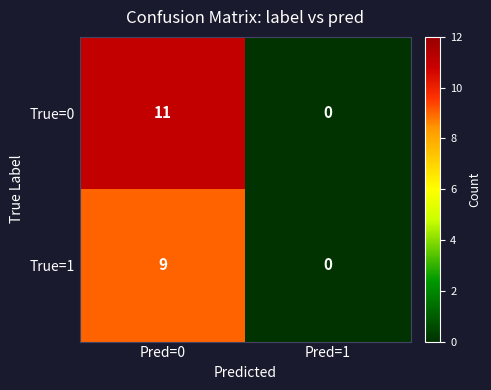

Which series changed the most between Pred=0 and Pred=1?

True=0